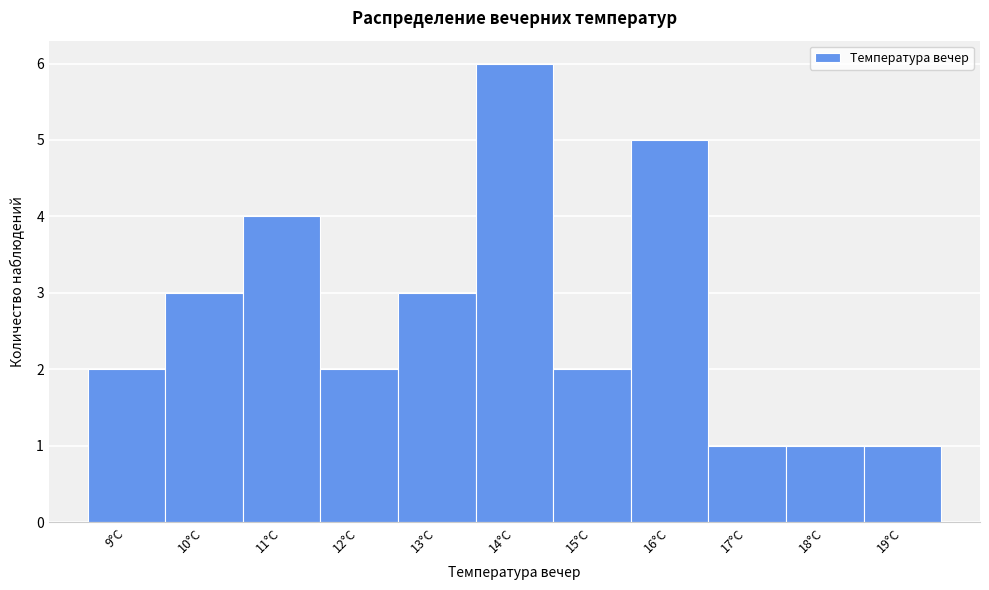

Over which range of the x-axis is the bar tallest?

13.5 to 14.5